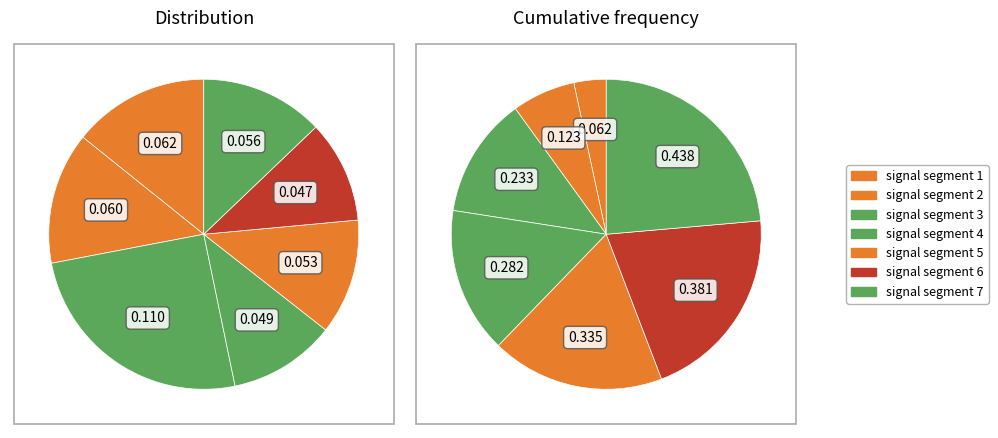

The signal segment 2 slice represents 28% of the pie. True or false?

False